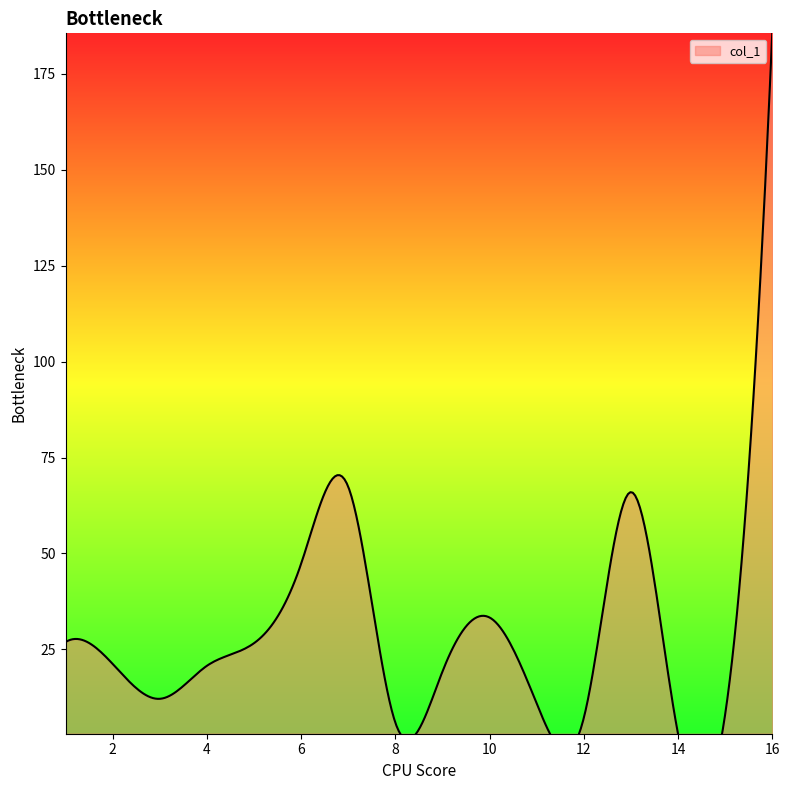

Count the number of values greater than 21.

8